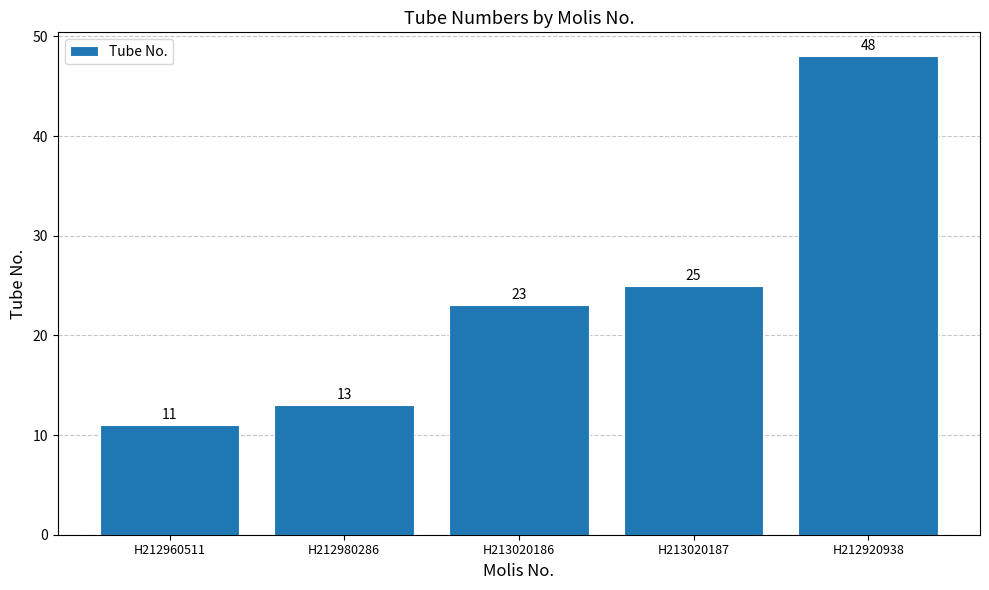

What is the minimum value shown in the chart?

11